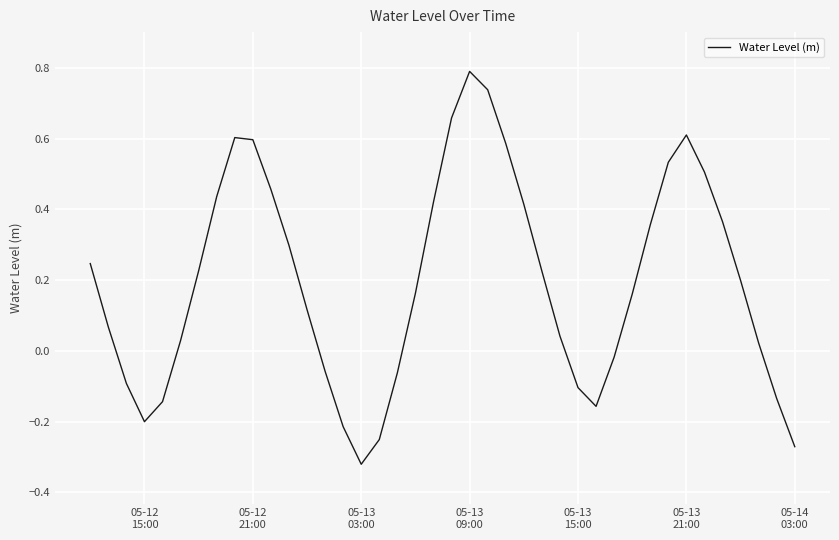

What is the difference between the maximum and minimum values?

1.1